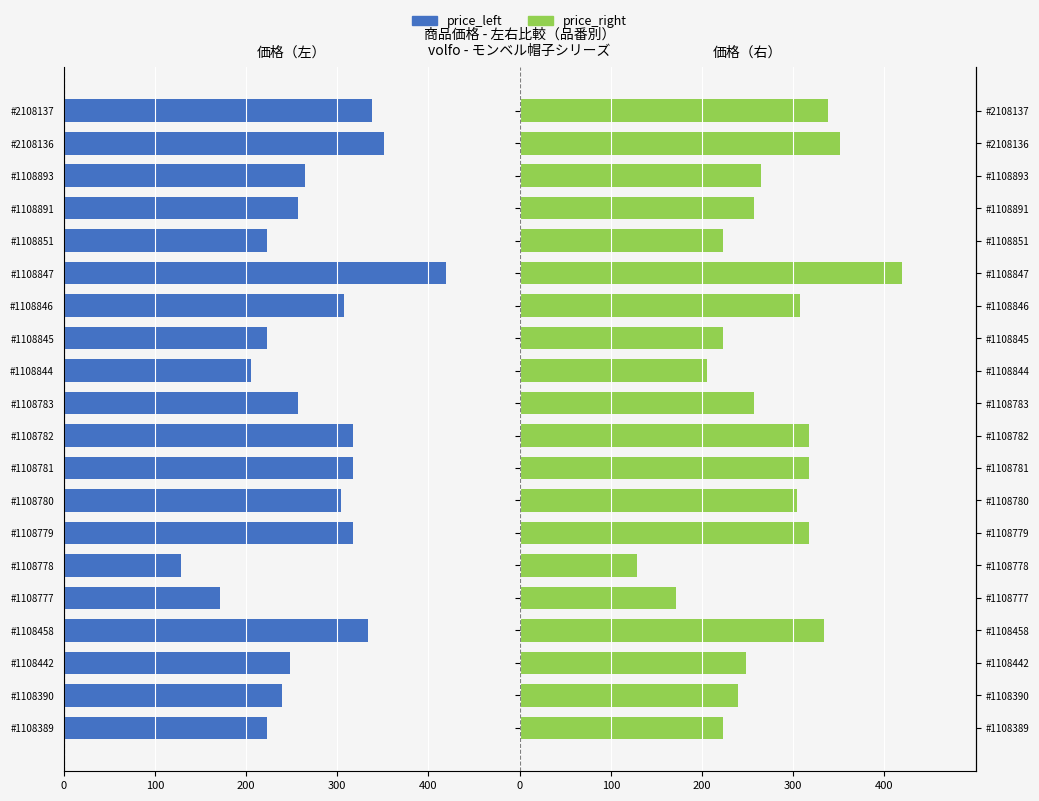

At #1108781, list the series in order from smallest to largest.

price_left, price_right